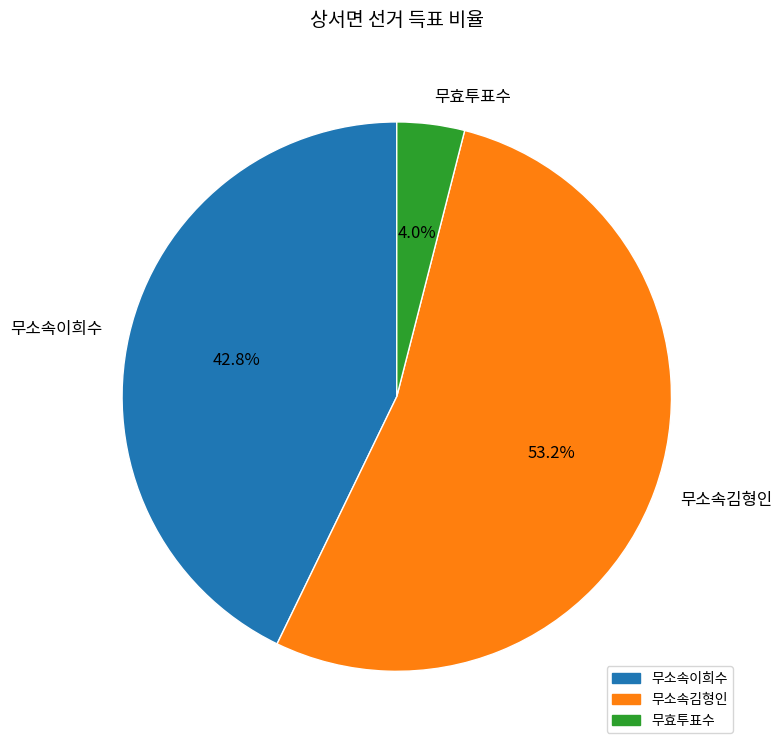

Which slice is the smallest?

무효투표수